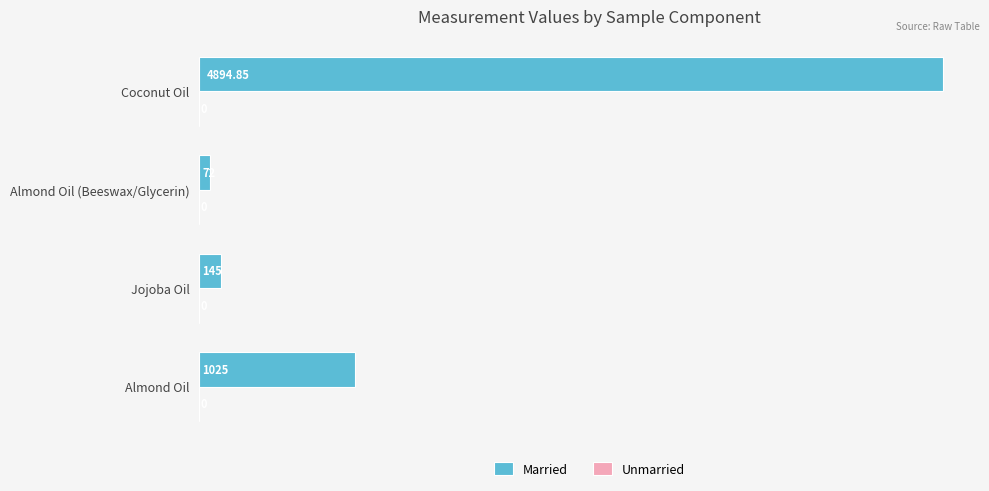

Rank the categories by value from highest to lowest.

Coconut Oil, Almond Oil, Jojoba Oil, Almond Oil (Beeswax/Glycerin)